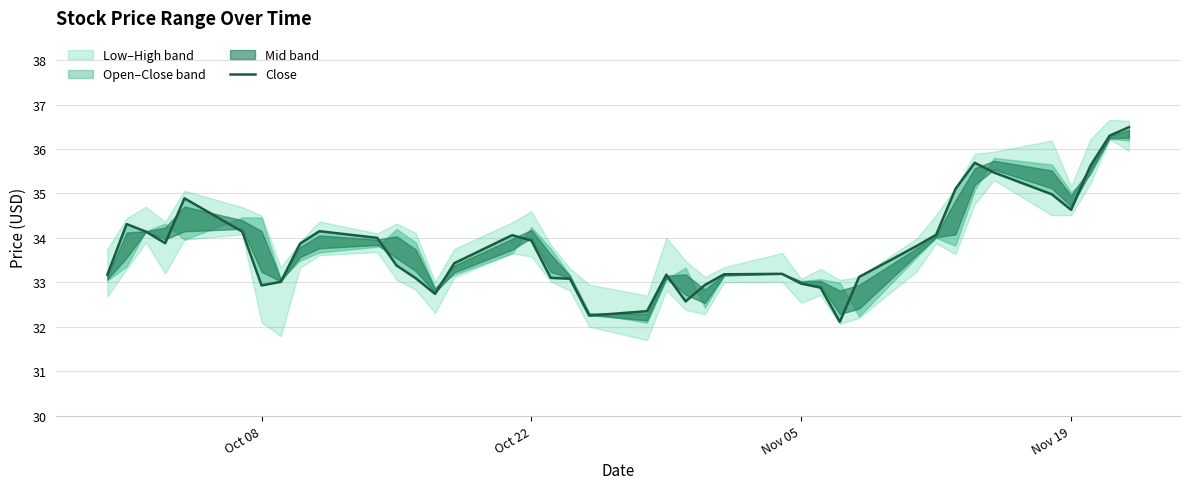

The chart shows a value of 17.2 at 11. True or false?

False